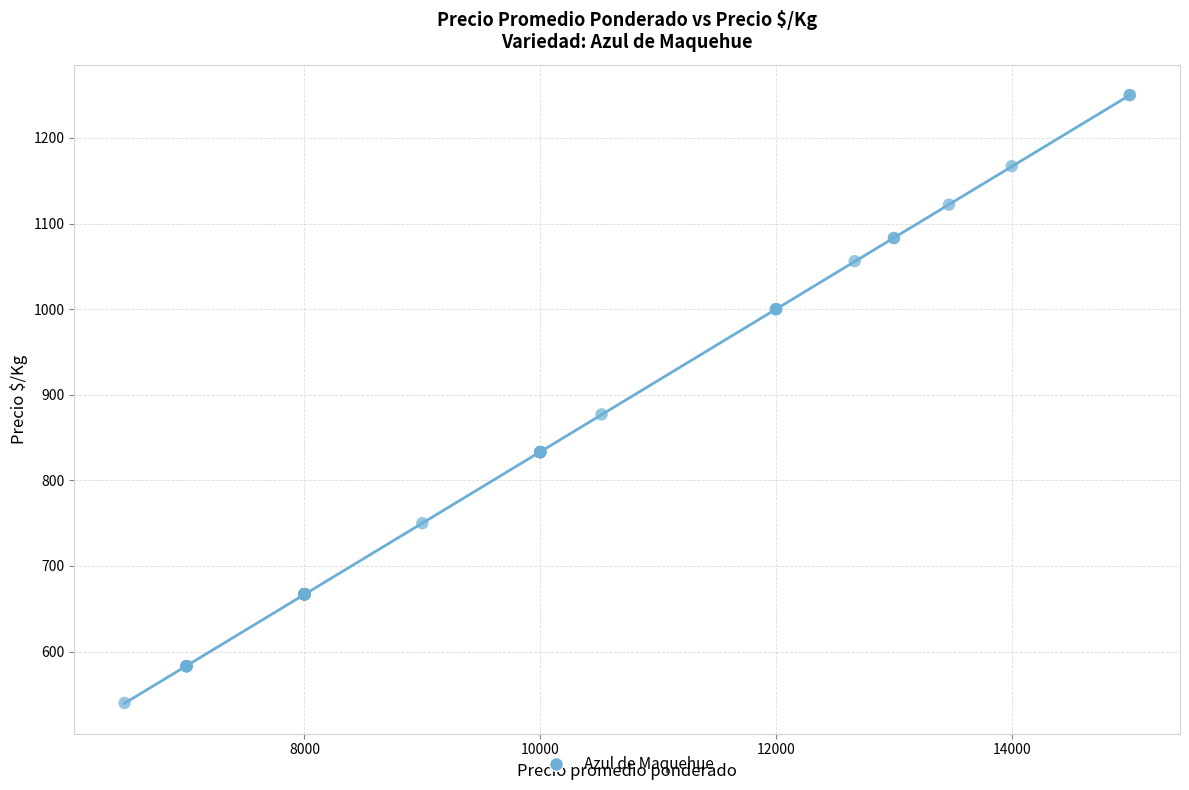

What Y value in the scatter plot is closest to 895?

877